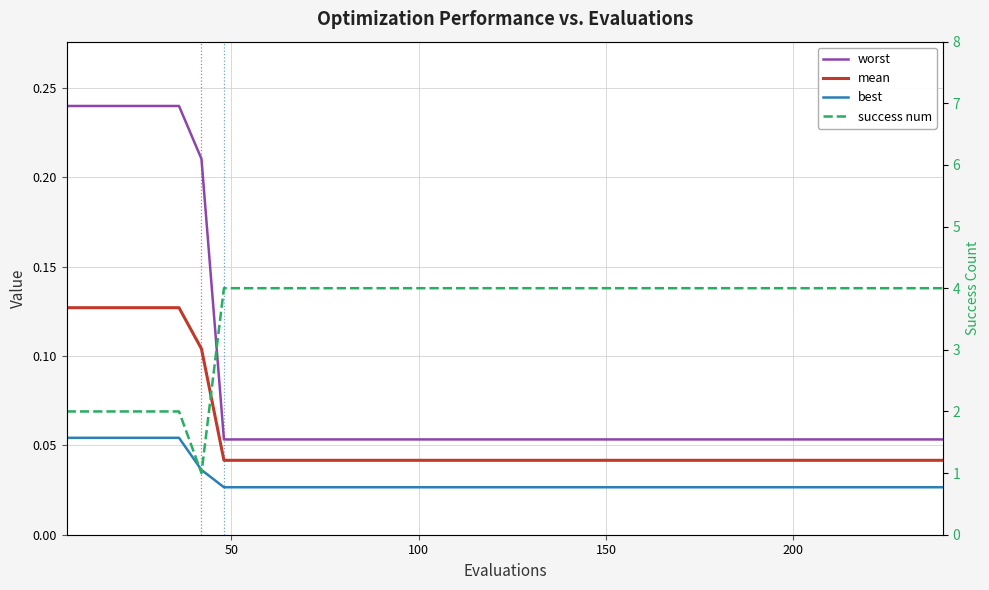

Which series has the largest range (max minus min)?

success num